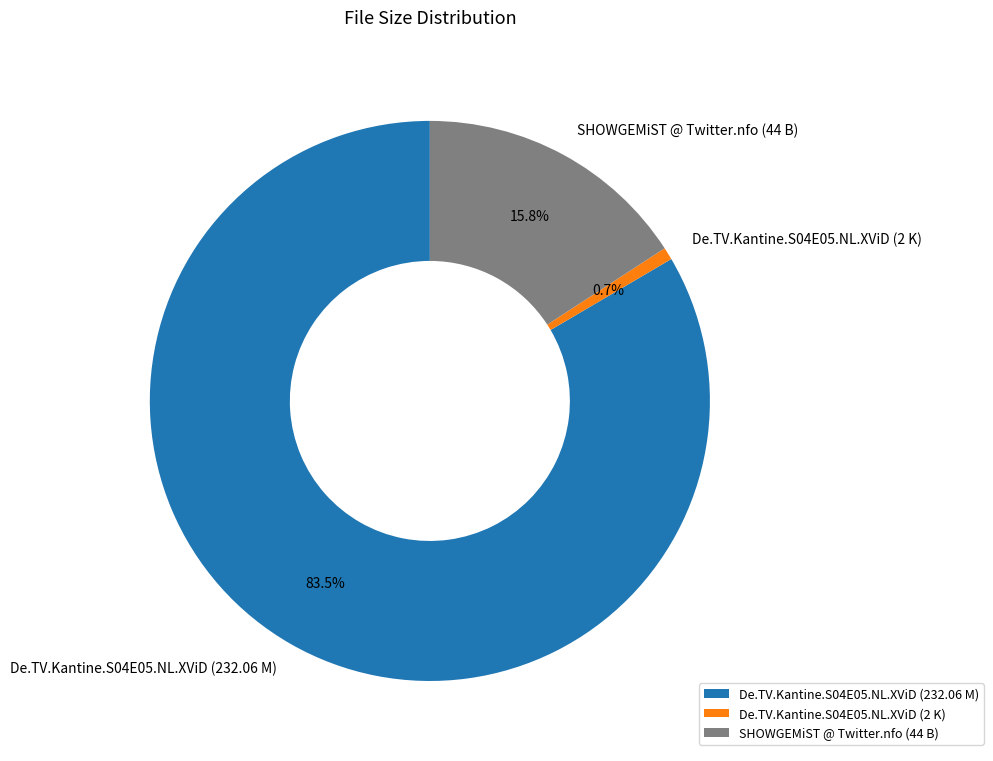

To the nearest percent, what is the difference between the De.TV.Kantine.S04E05.NL.XViD (232.06 M) and SHOWGEMiST @ Twitter.nfo (44 B) slice percentages?

68%